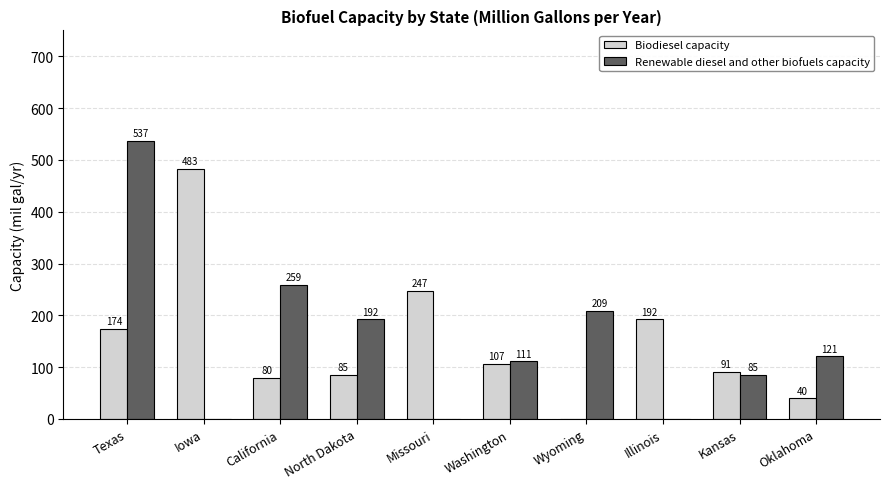

Where is Renewable diesel and other biofuels capacity nearest to the value 268?

California